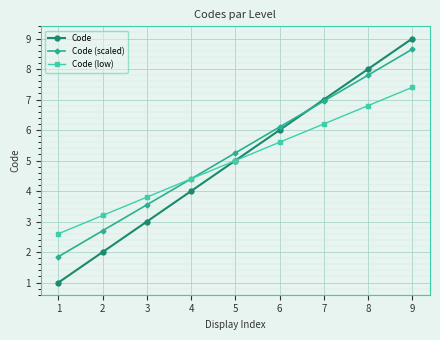

Is the value of Code at 3 greater than the value of Code (scaled) at 7?

No